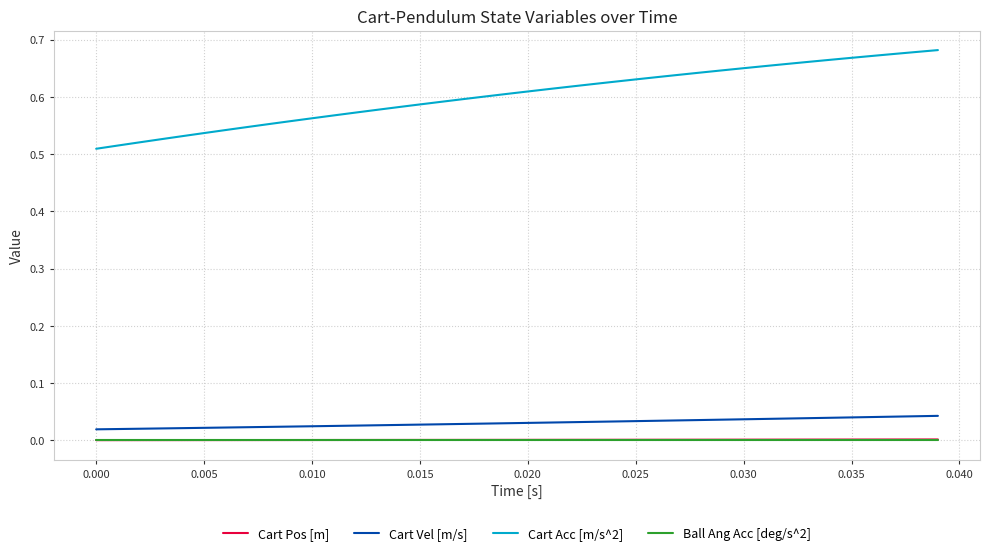

Which series has the largest range (max minus min)?

Cart Acc [m/s^2]